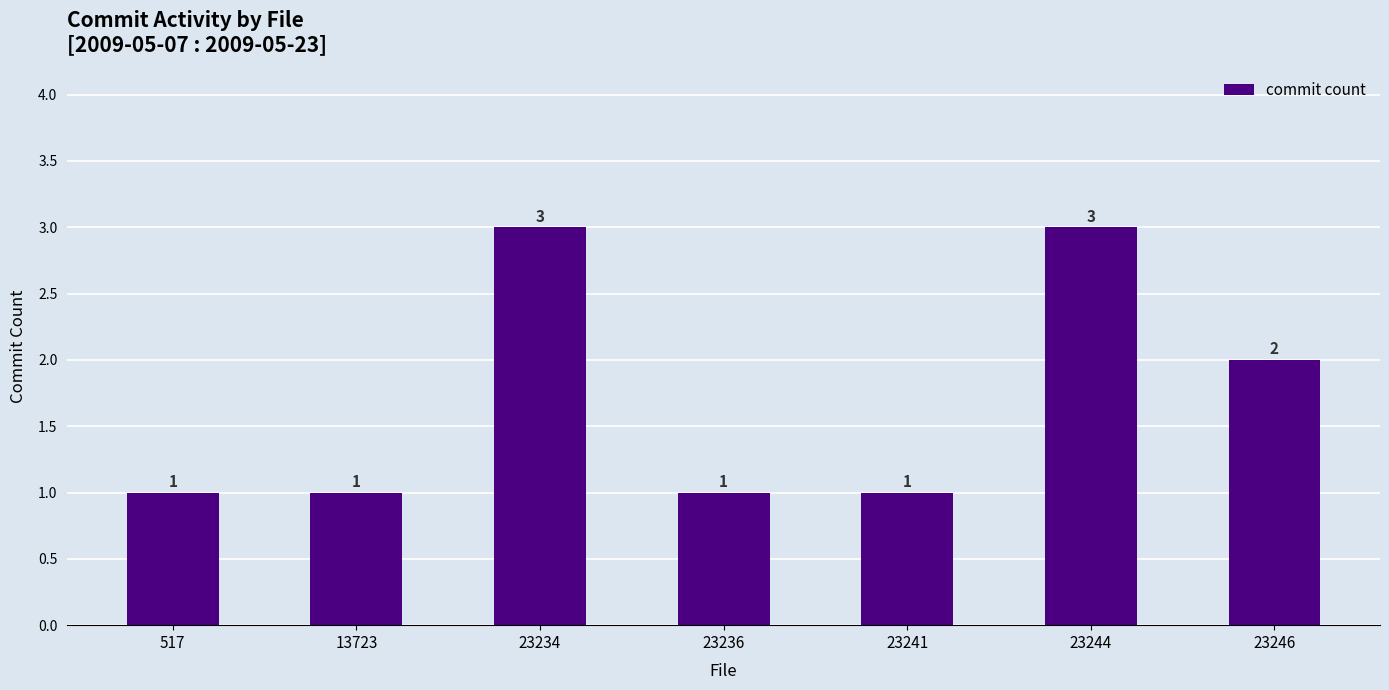

Count the values in the range 1 to 3.

7